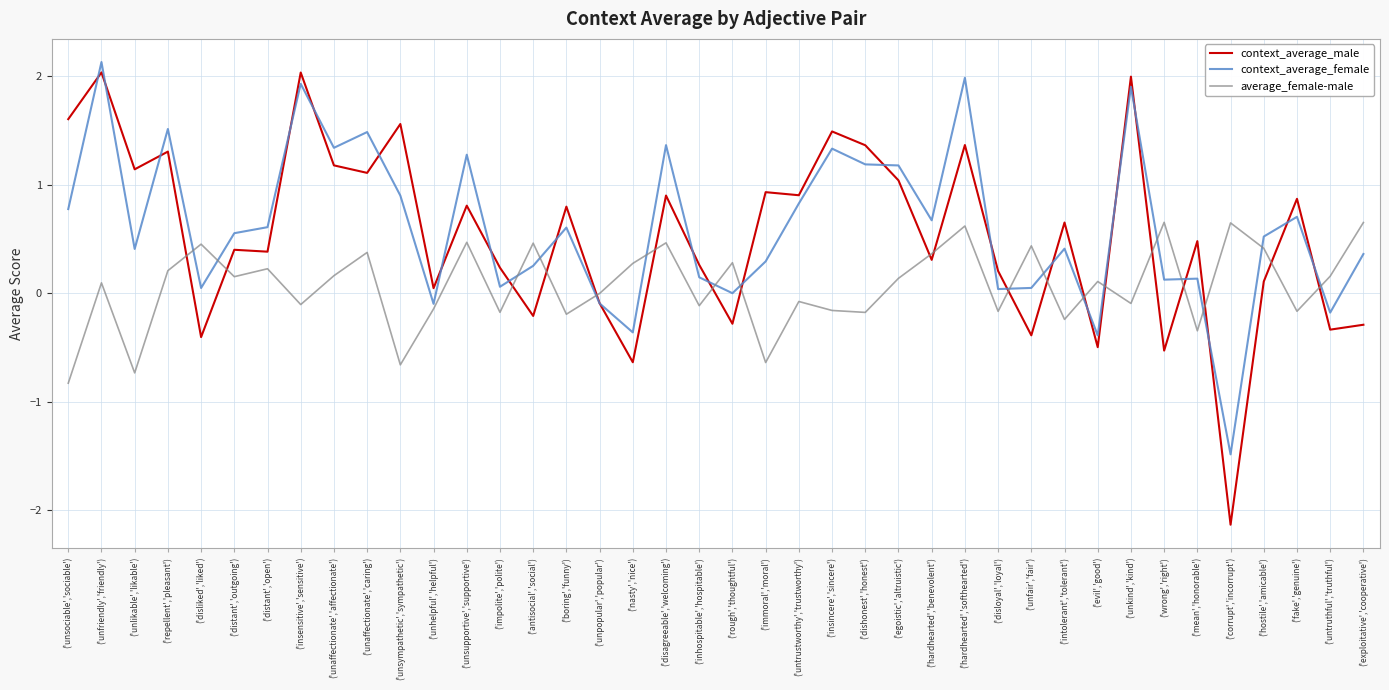

Where is the first local minimum for average_female-male?

('unlikable','likable')